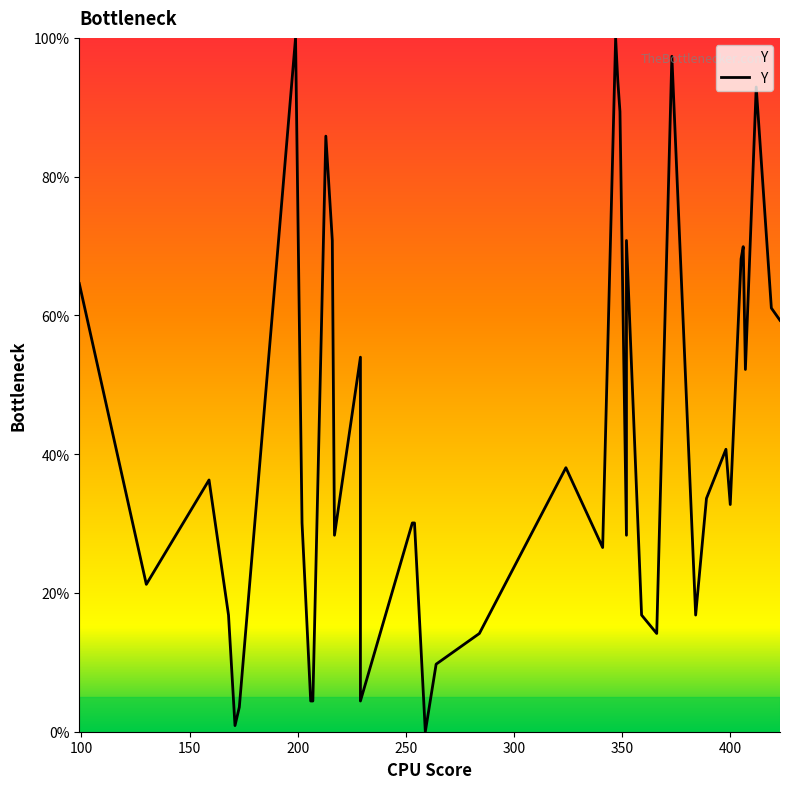

How many data points does each series have?

40